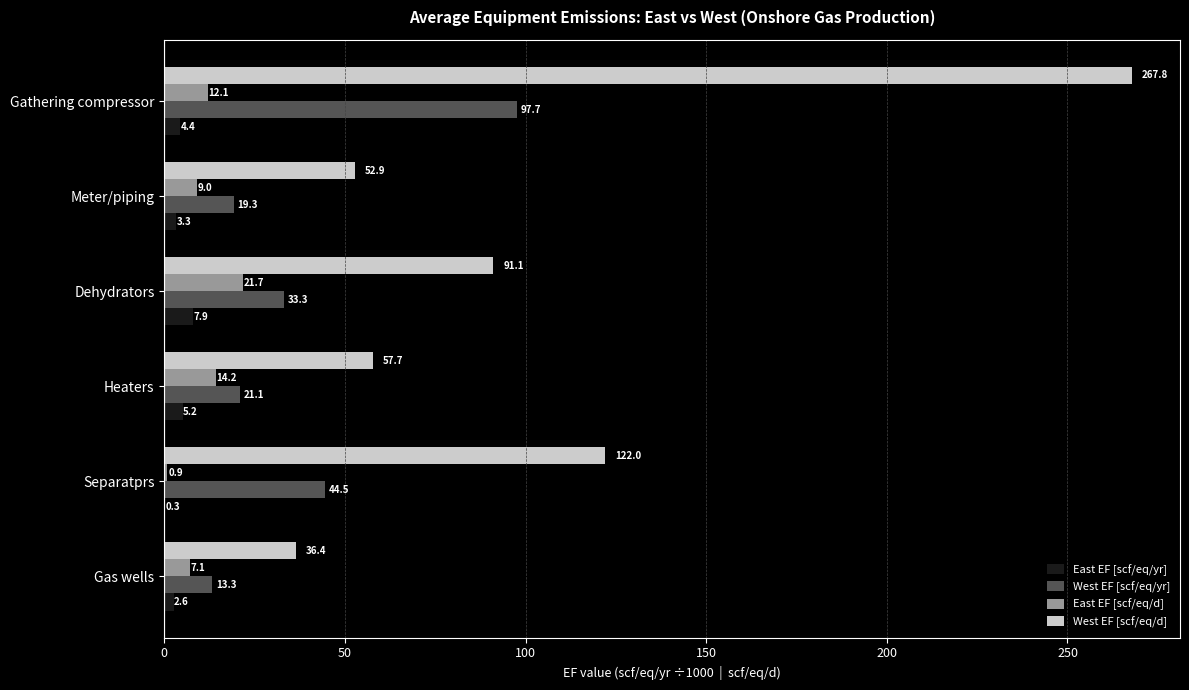

Which category has the highest value across all series?

Gathering compressor